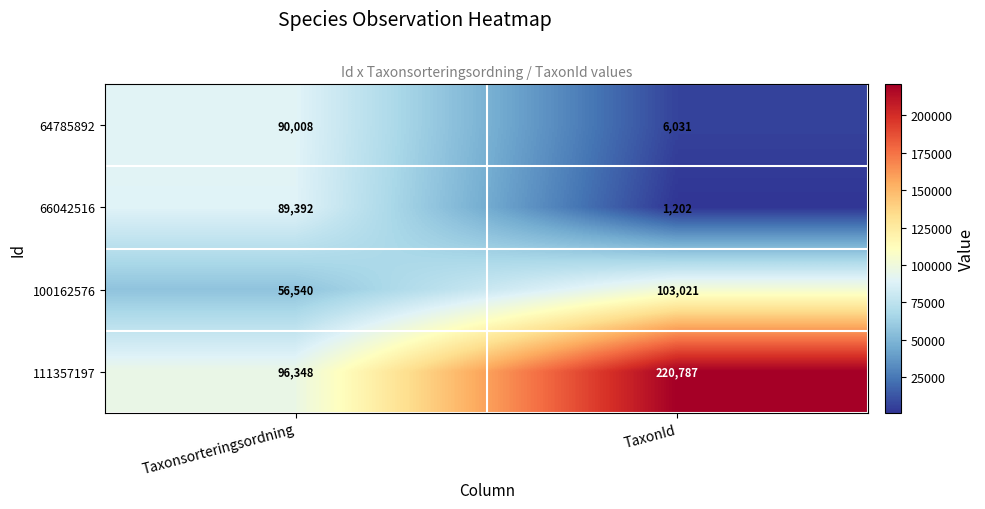

Which series has the largest range (max minus min)?

111357197